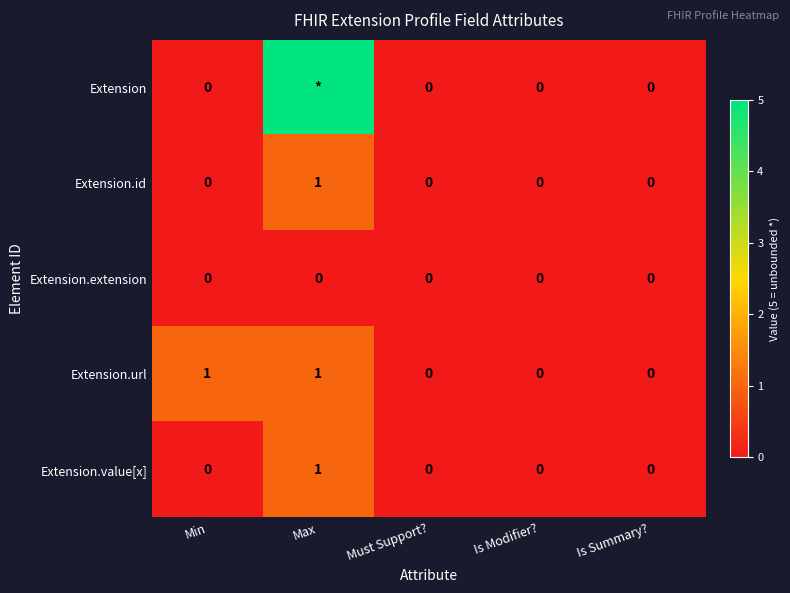

How many categories are shown in the chart?

5